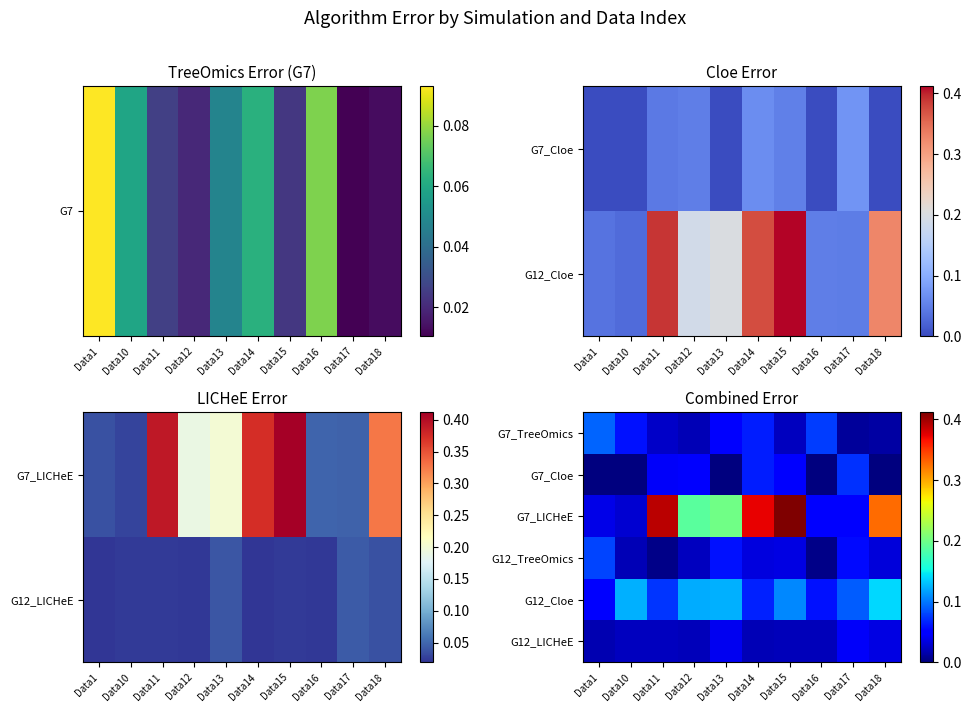

Rank the series by their maximum value, from highest to lowest.

G7_LICHeE, G12_Cloe, G7_TreeOmics, G12_TreeOmics, G7_Cloe, G12_LICHeE